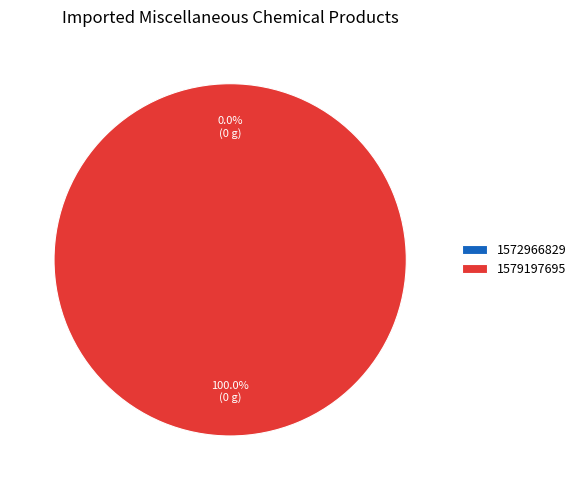

Which category has the smallest portion of the pie?

1572966829